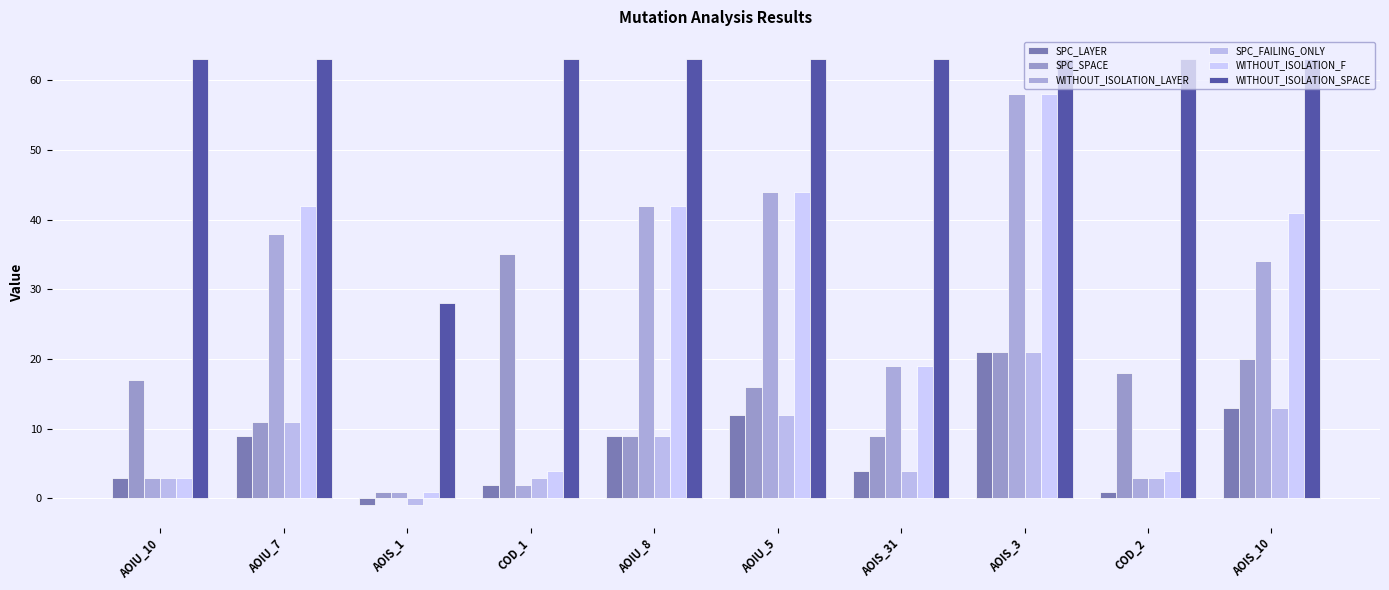

Count the number of data series in this chart.

6